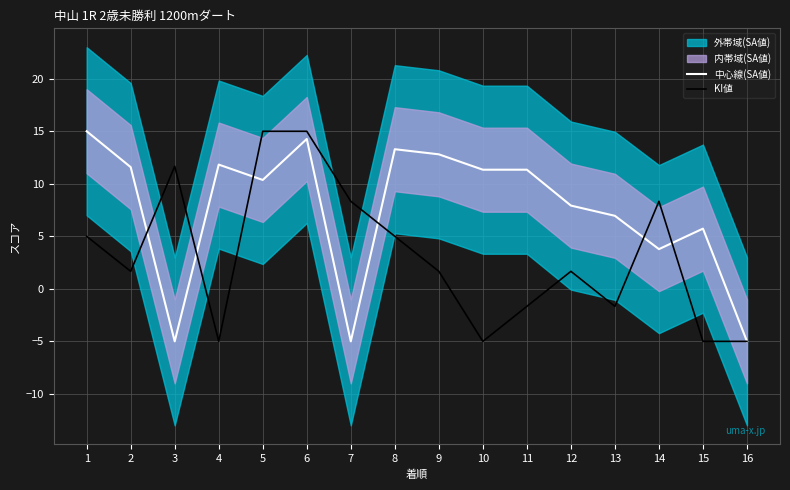

What is the minimum value for 中心線(SA値)?

-5.0